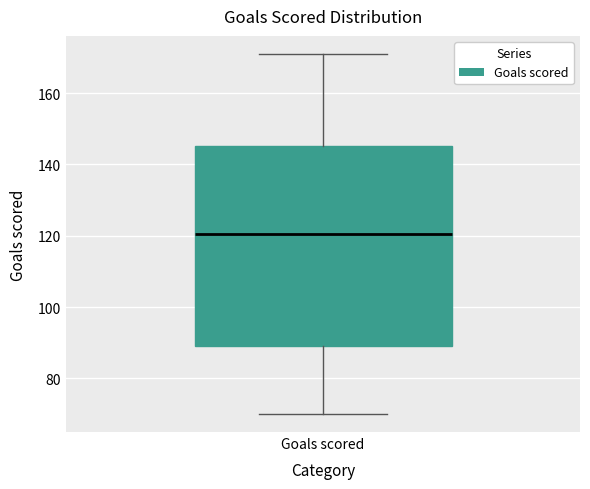

Read this box plot against the y-axis: the position of the median line, the range covered by the box, and the ends of both whiskers. The values are not printed on the chart, so give them approximately, as read against the axis.

median 120, box 90 to 146, whiskers 70 to 172